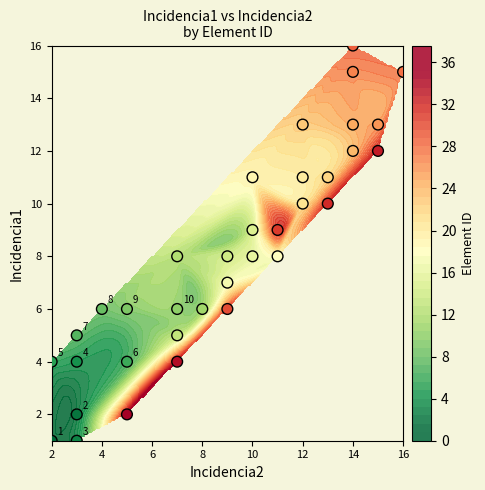

What is the sum of all values?

281